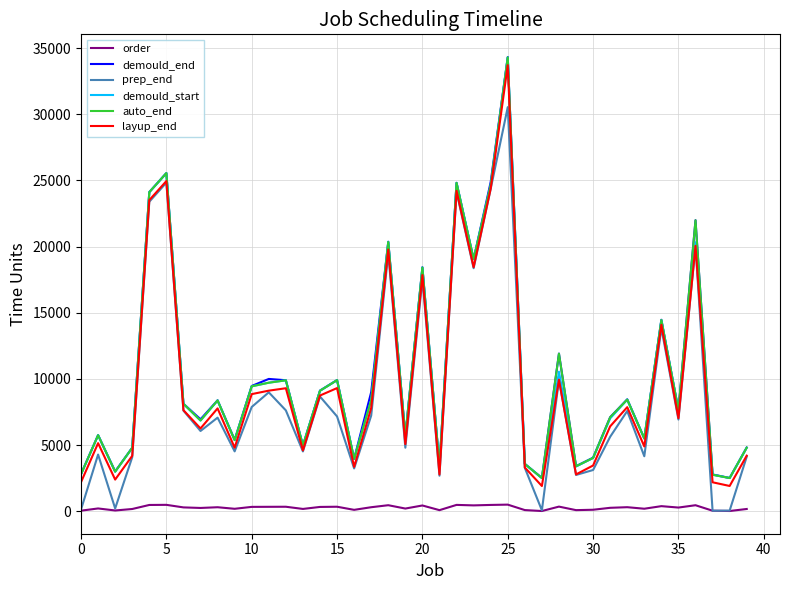

What is the difference between the maximum and minimum values in the demould_start series?

31793